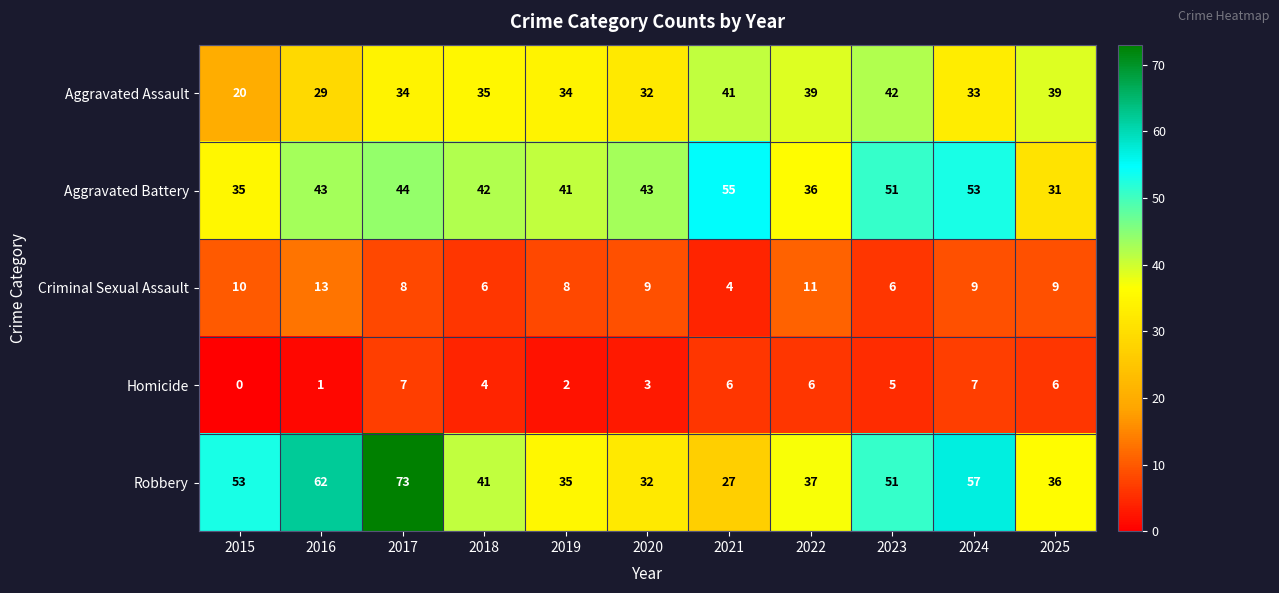

What is the sum of the Robbery values at 2024 and 2019?

92